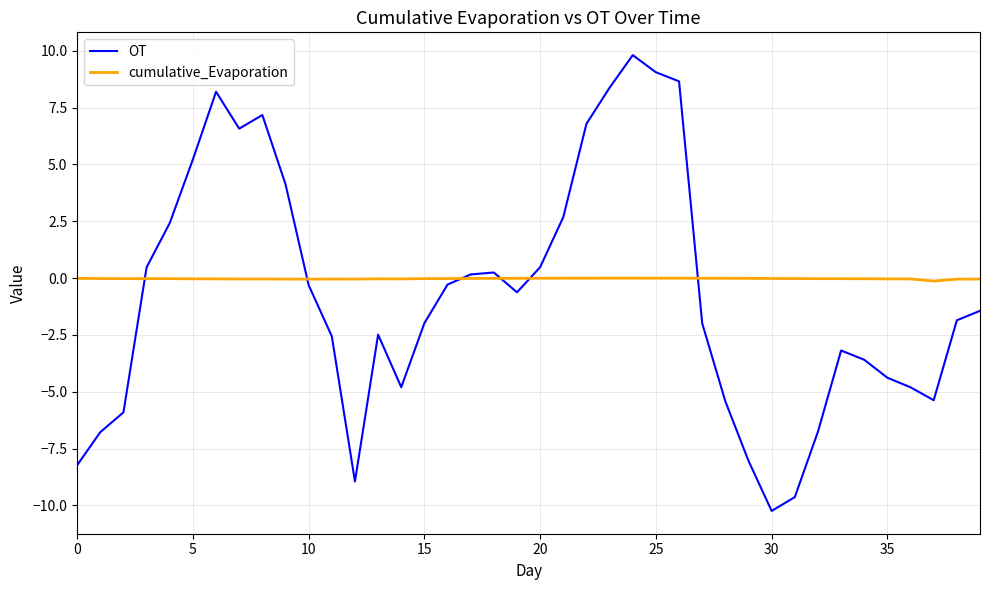

Which series has the widest spread of values?

OT